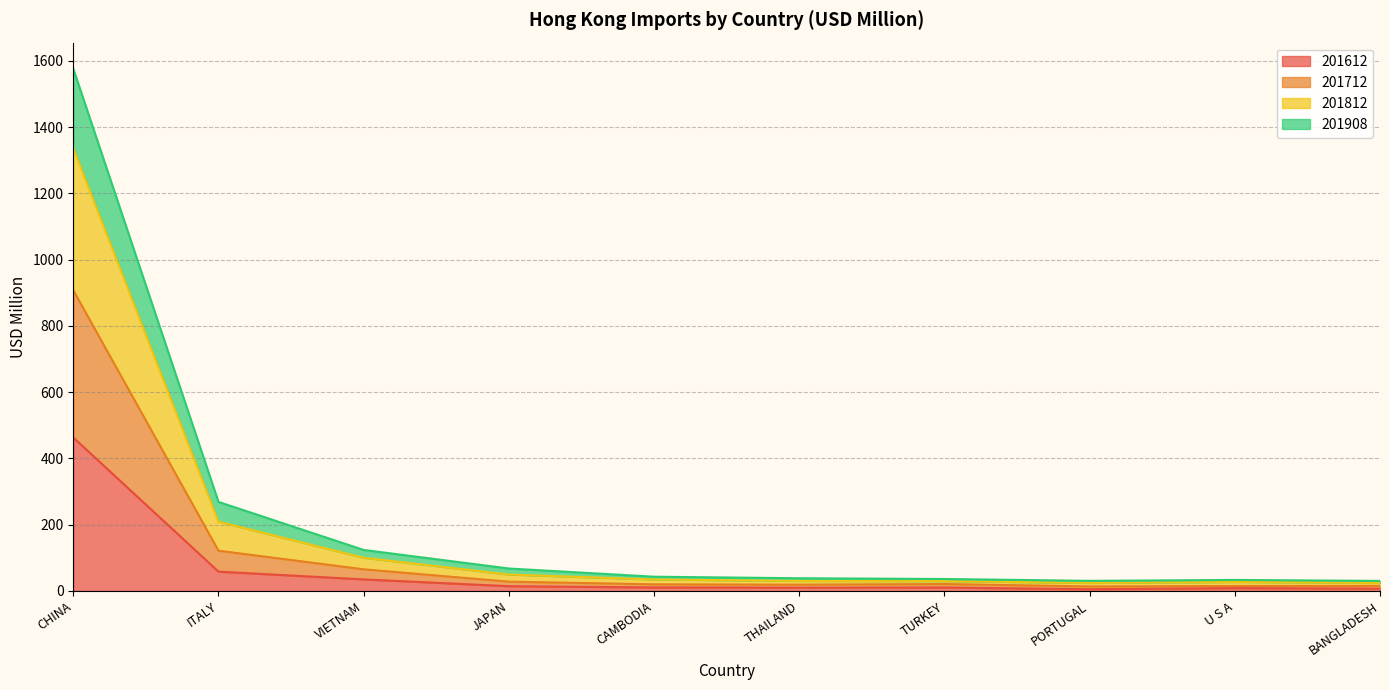

At which category is the sum across all series the highest?

CHINA